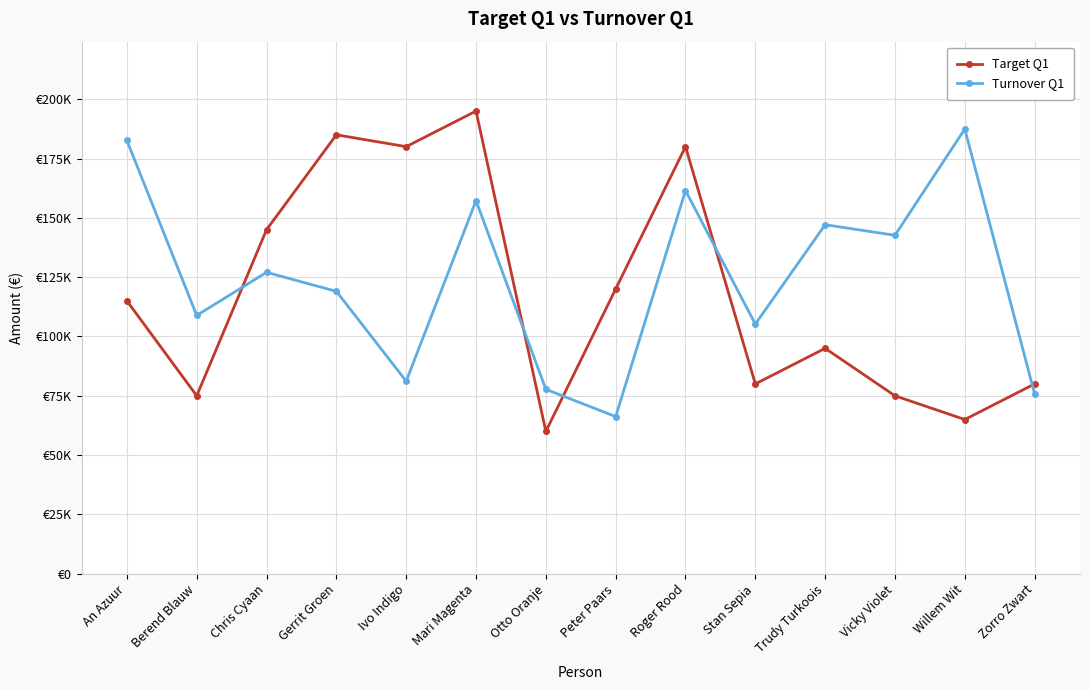

Which label corresponds to the smallest value in the chart?

Otto Oranje